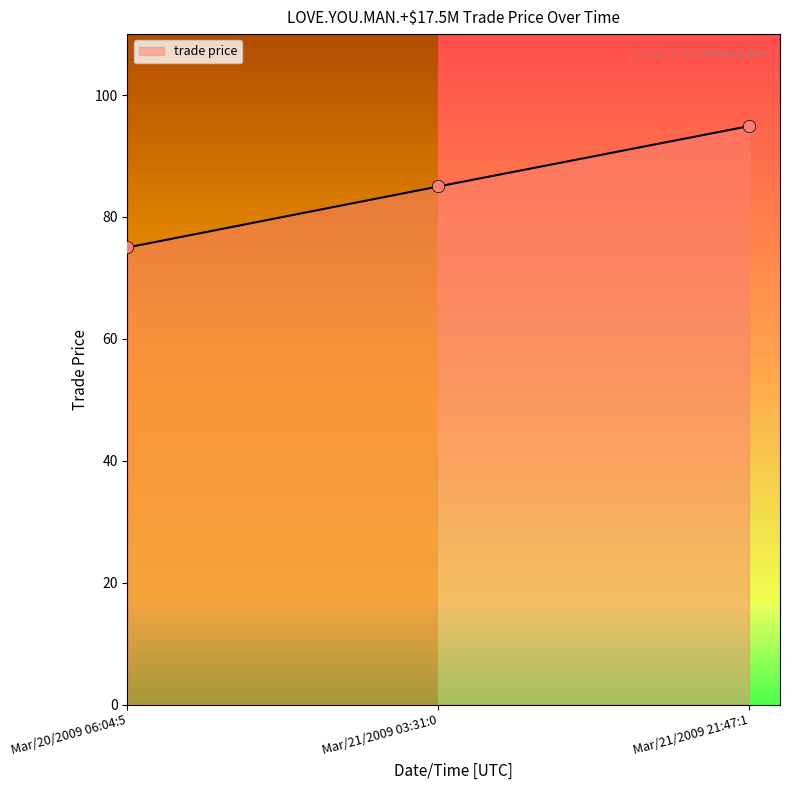

What is the change in value from Mar/20/2009 06:04:5 to Mar/21/2009 21:47:1?

+19.9